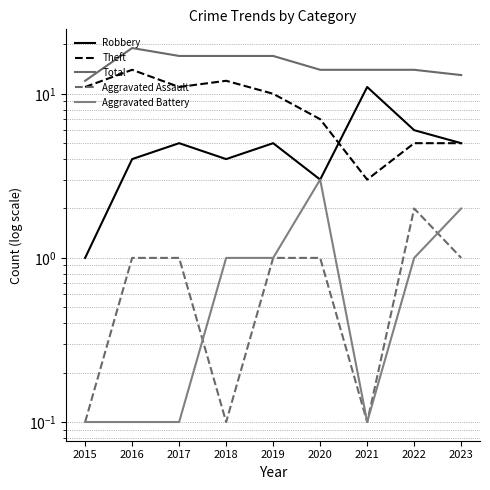

Reading left to right, what are all the values shown in this chart?

Robbery: 1.0	4.0	5.0	4.0	5.0	3.0	11.0	6.0	5.0
Theft: 11.0	14.0	11.0	12.0	10.0	7.0	3.0	5.0	5.0
Total: 12.0	19.0	17.0	17.0	17.0	14.0	14.0	14.0	13.0
Aggravated Assault: 0.1	1.0	1.0	0.1	1.0	1.0	0.1	2.0	1.0
Aggravated Battery: 0.1	0.1	0.1	1.0	1.0	3.0	0.1	1.0	2.0